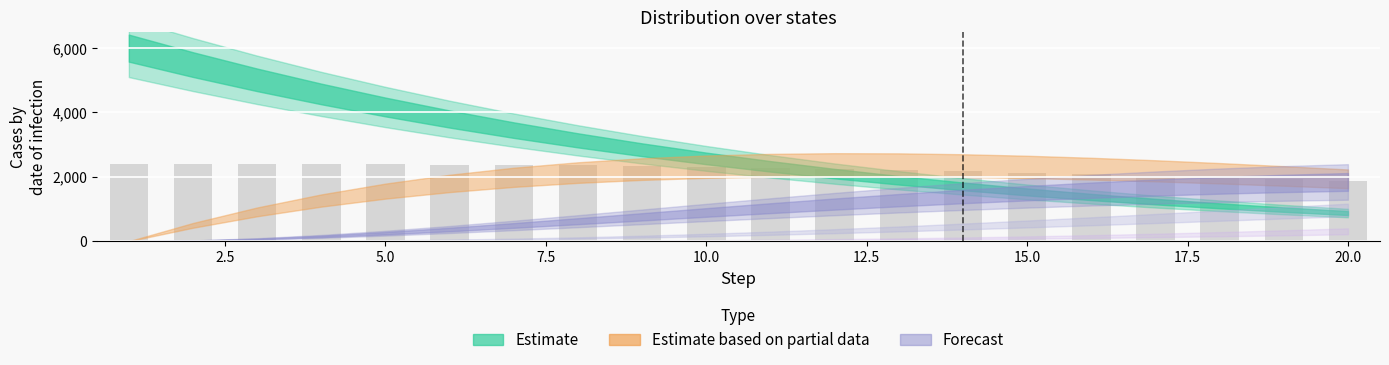

Count the number of categories in the chart.

20